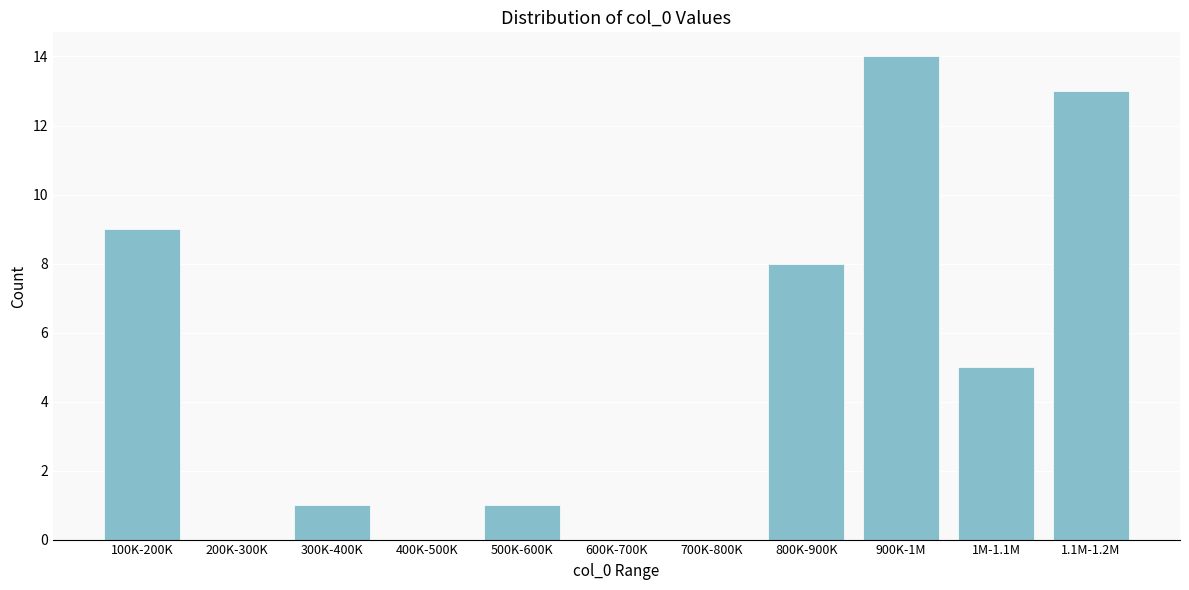

Reading left to right, what are all the values shown in this chart?

100K-200K=9	200K-300K=0	300K-400K=1	400K-500K=0	500K-600K=1	600K-700K=0	700K-800K=0	800K-900K=8	900K-1M=14	1M-1.1M=5	1.1M-1.2M=13